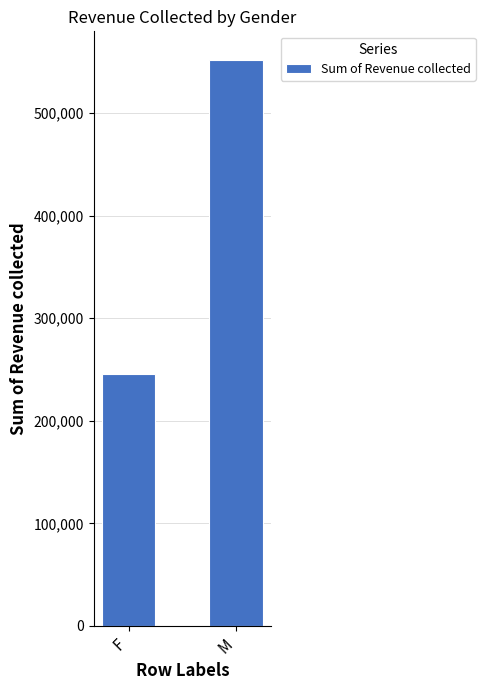

True or false: the data shows 59758 at F.

False